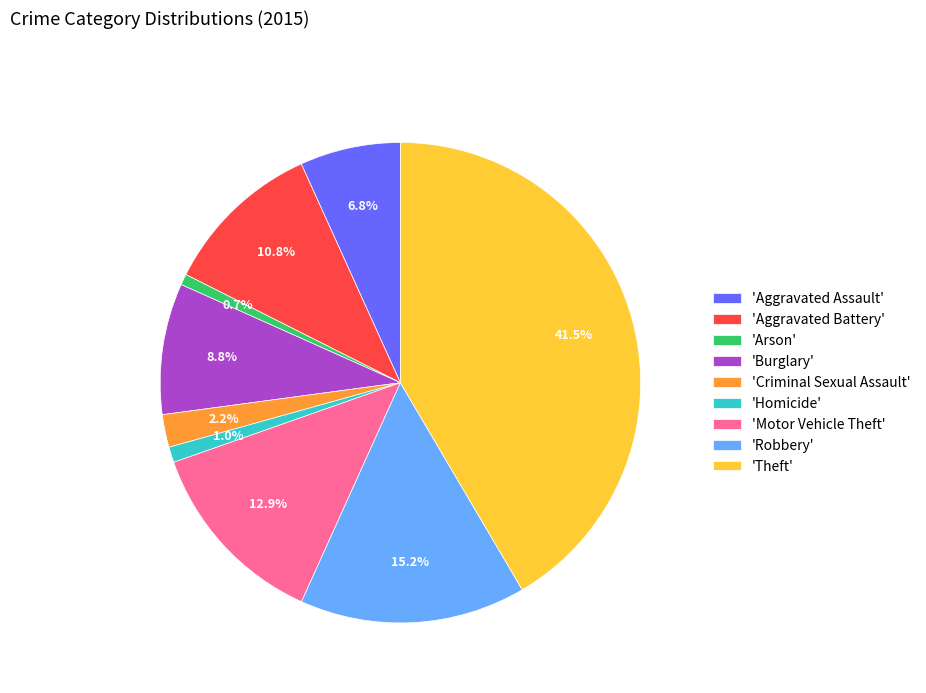

Is there any slice that represents more than half of the pie?

No